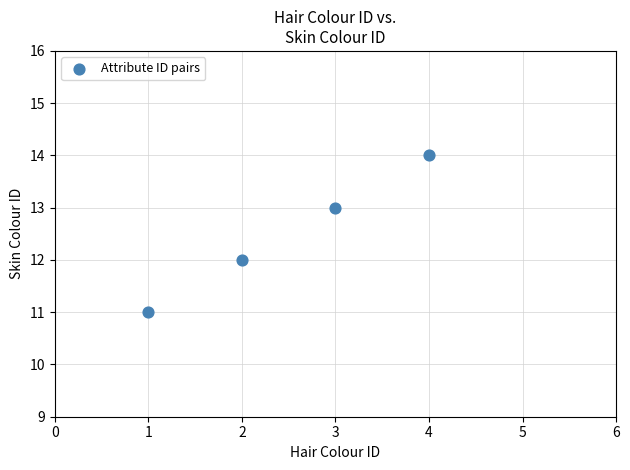

What is the range of Y values (max minus min)?

3